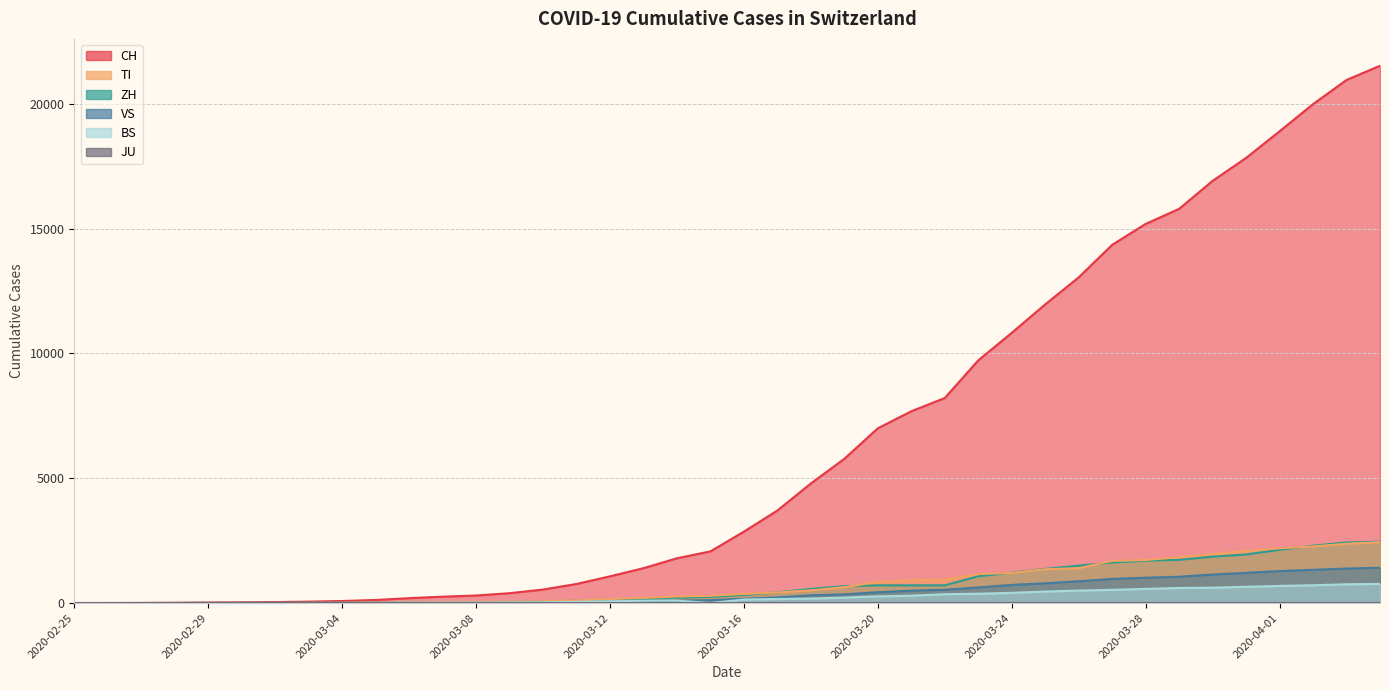

True or false: BS and ZH intersect in this chart.

False